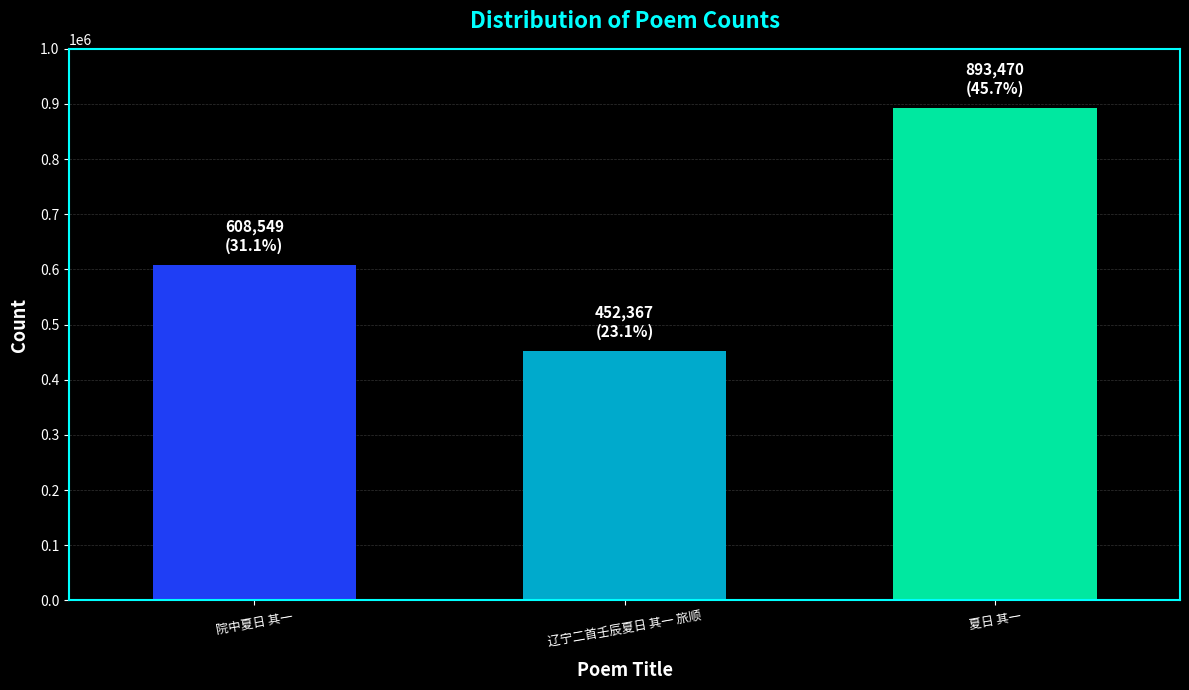

Reading right to left, extract all data points from this chart.

夏日 其一=893470	辽宁二首壬辰夏日 其一 旅顺=452367	院中夏日 其一=608549